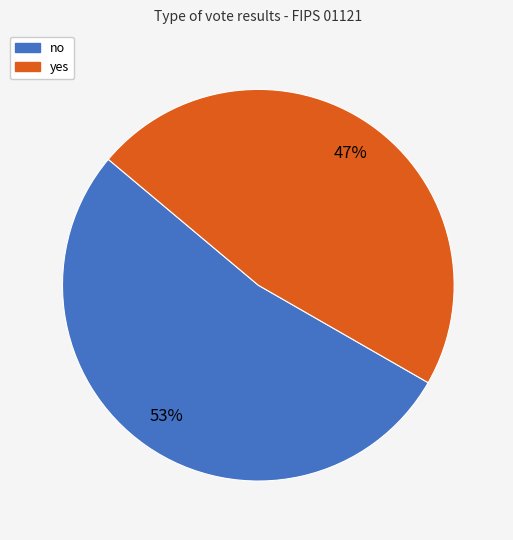

To the nearest percent, what is the average slice percentage?

50%